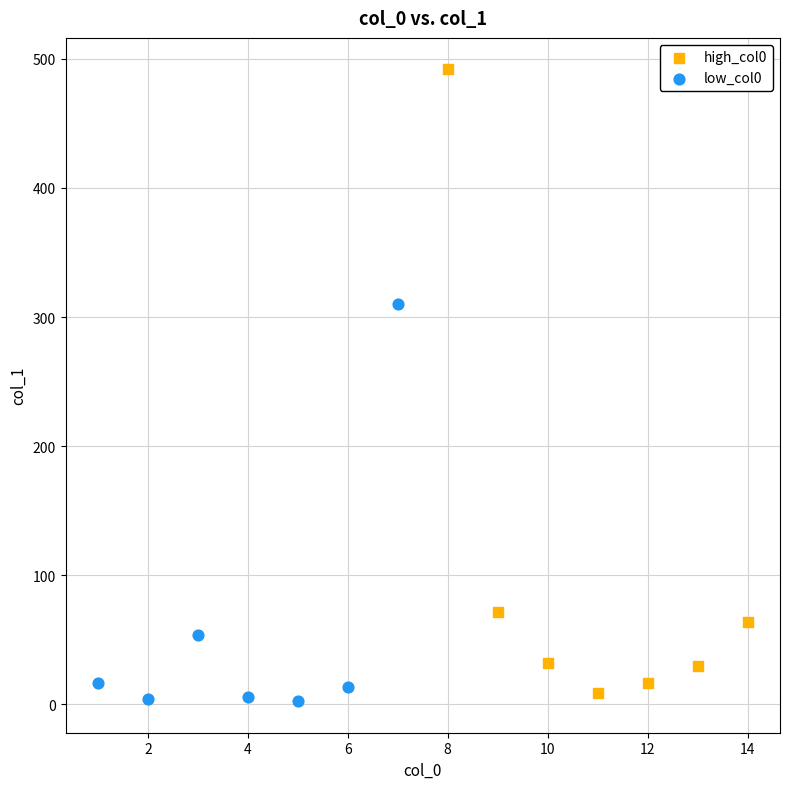

Which series reaches the maximum Y coordinate?

high_col0